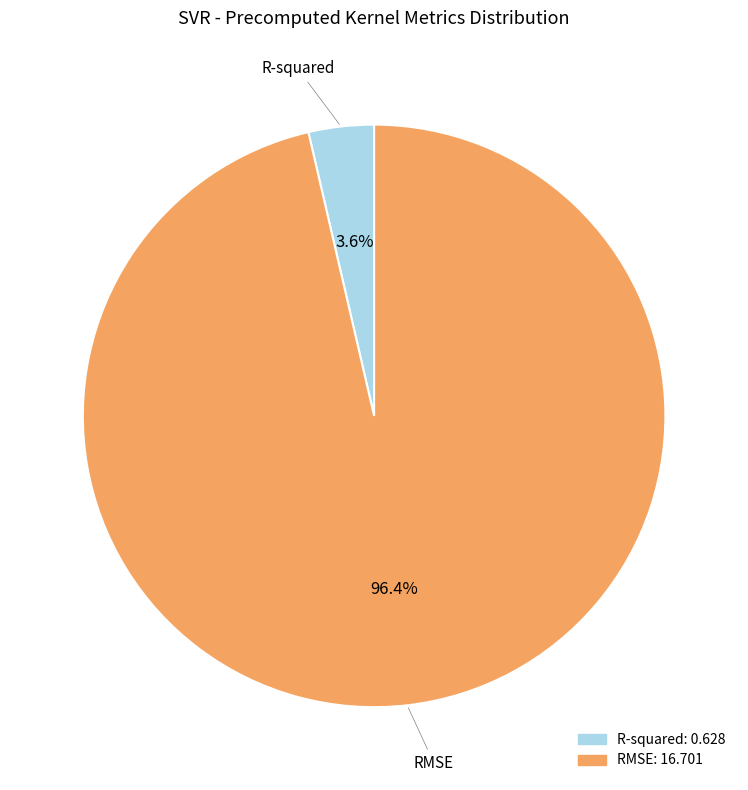

To the nearest percent, what is the average slice percentage?

50%